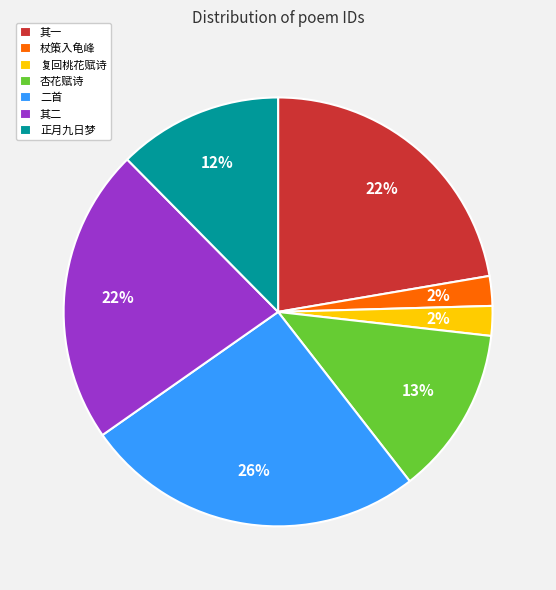

Is 复回桃花赋诗 the majority of the pie?

No